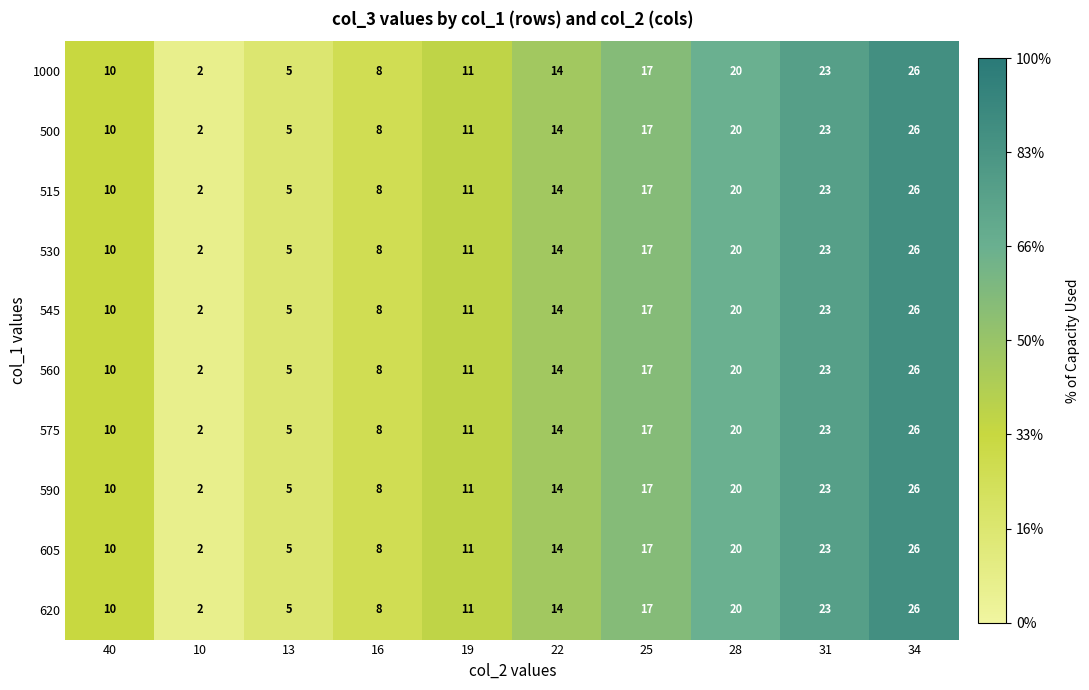

What is the approximate value of 590 at 16, to the nearest 5?

10